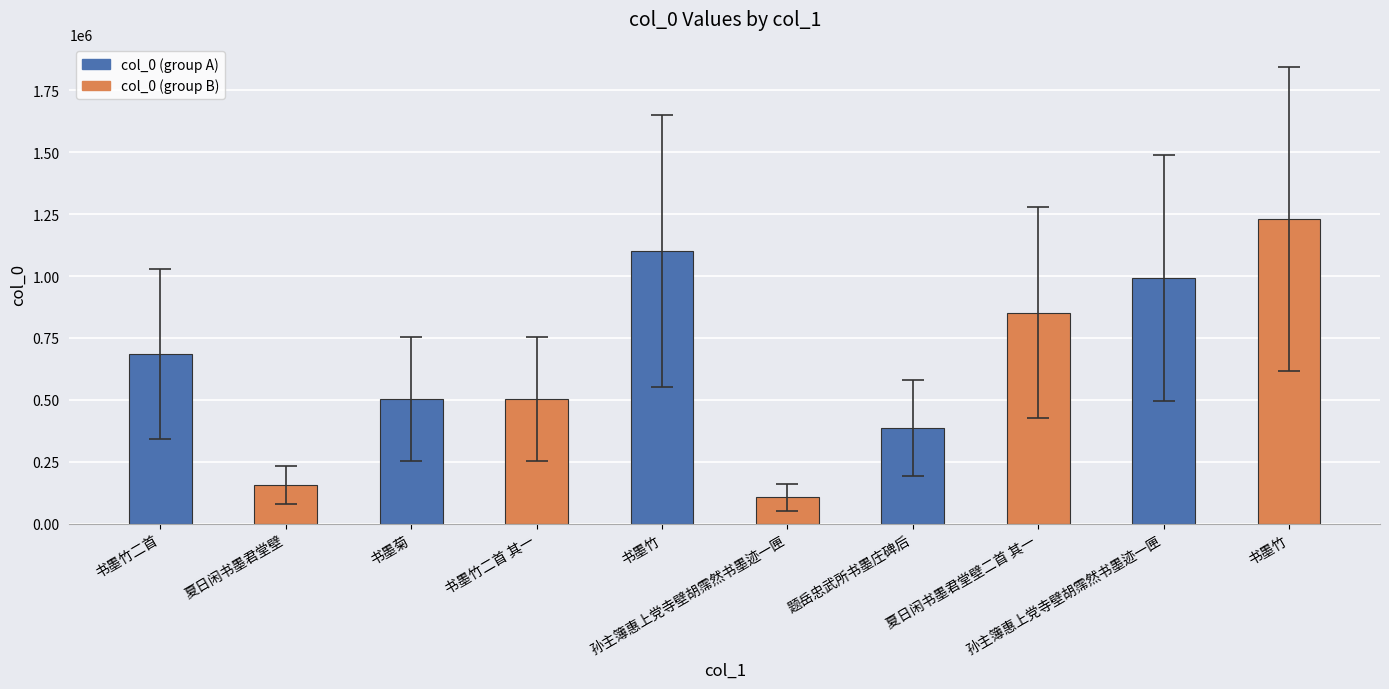

How many data points does each series have?

10